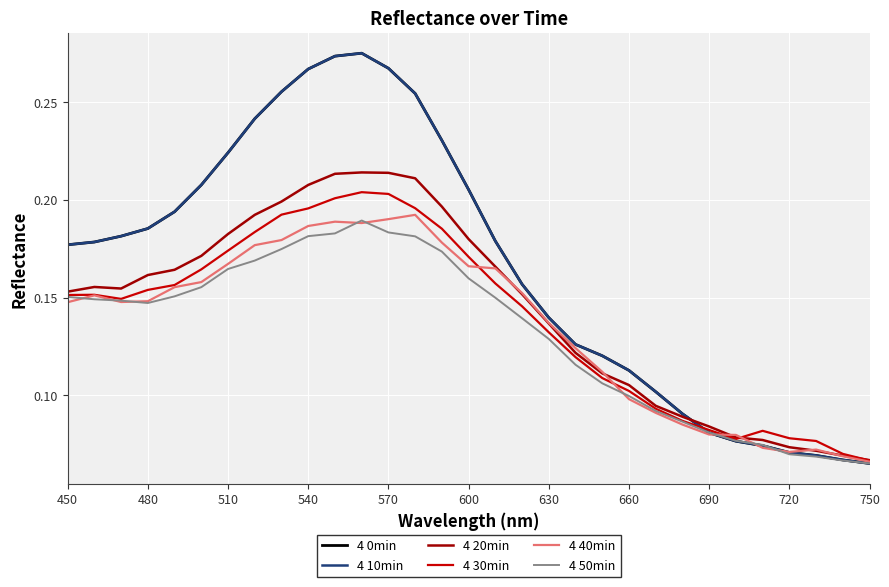

Is this an area chart (filled region under the line)?

No